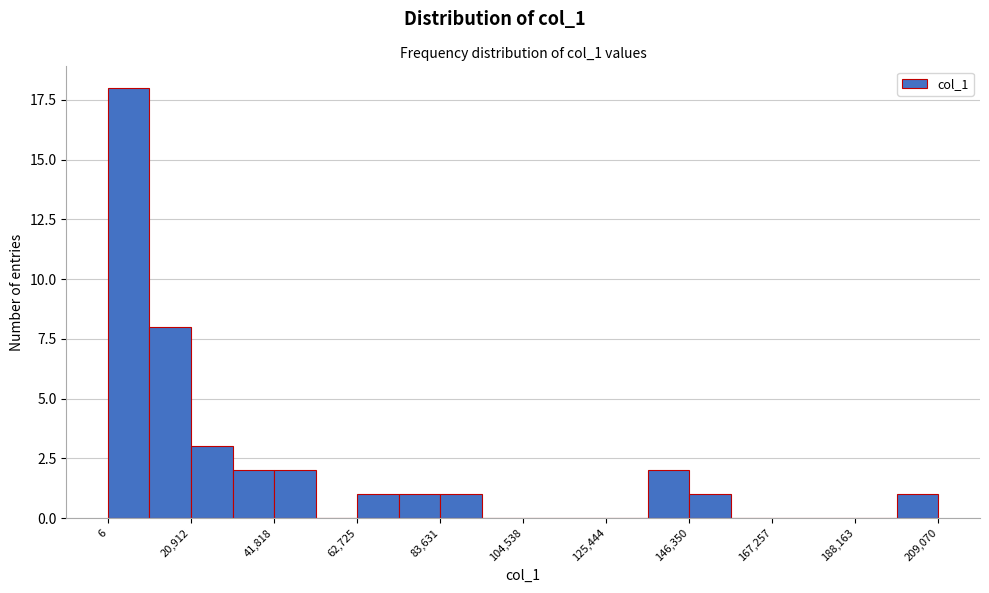

Read against the x-axis, roughly where is the centre of the tallest bar?

5000